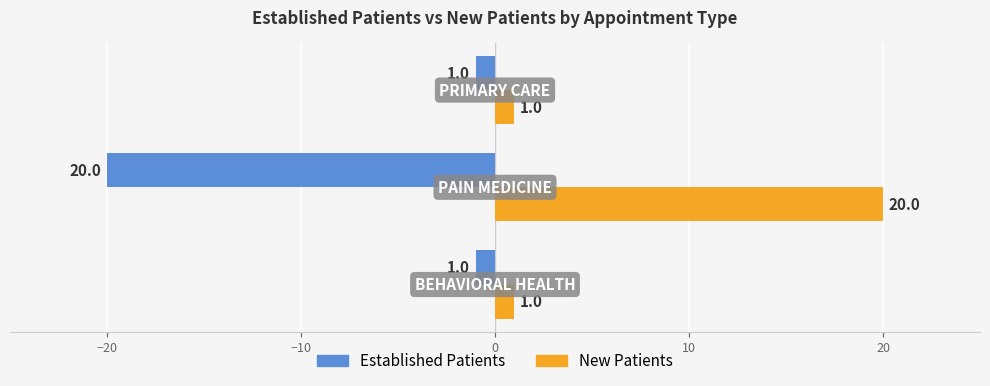

What is the greatest value displayed?

20